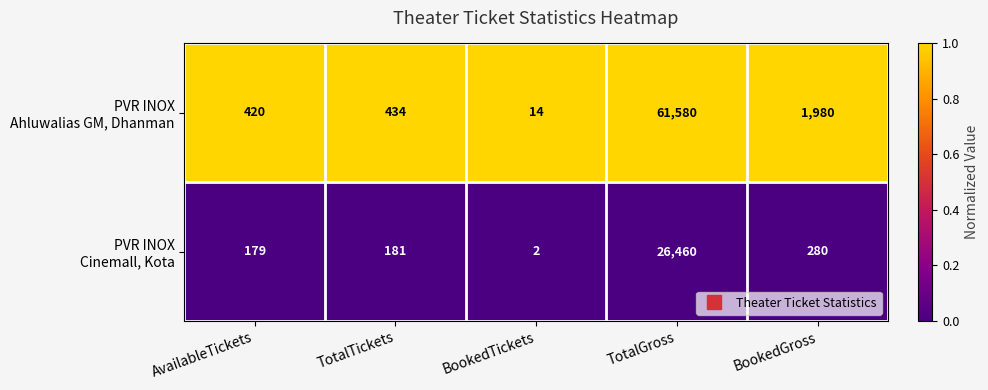

What is the spread (max minus min) of values at TotalTickets?

253